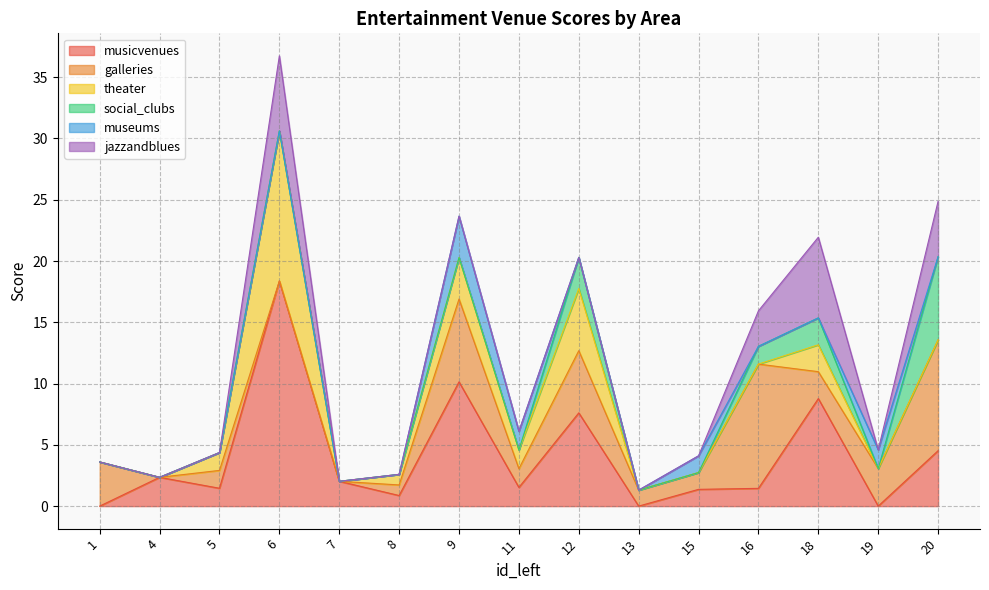

What is the sum of the theater values at 4 and 11?

1.5